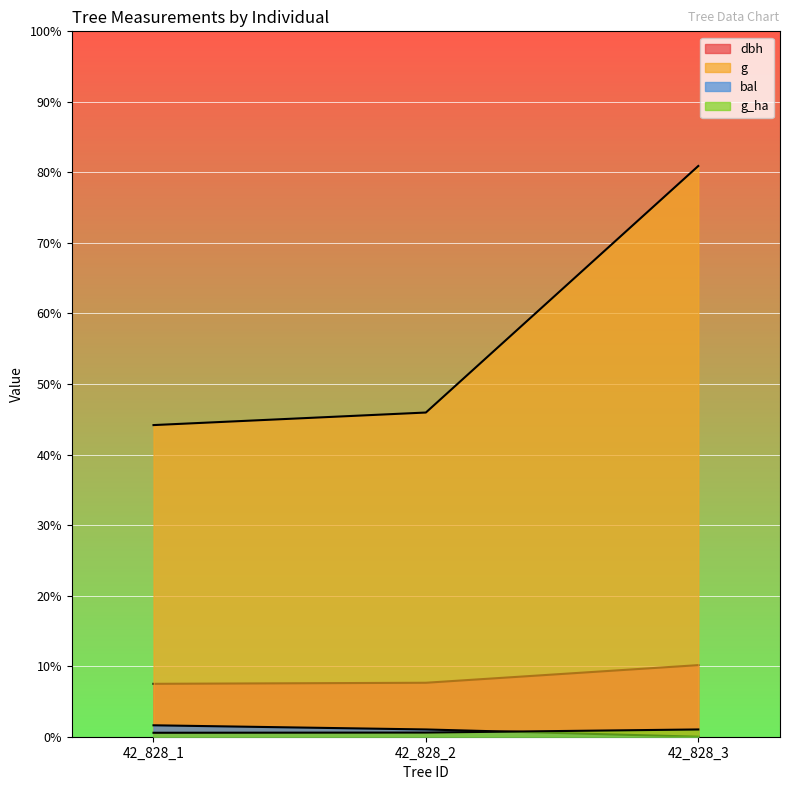

What is the difference between the maximum and minimum values in the bal series?

1.6